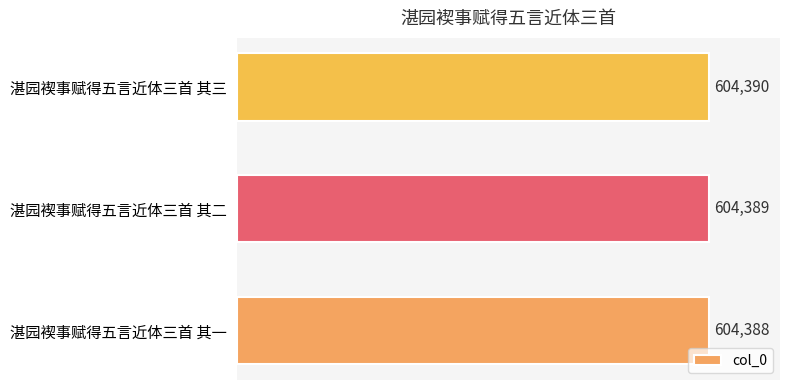

Is it true that the value at 湛园褉事赋得五言近体三首 其二 is 989755?

False